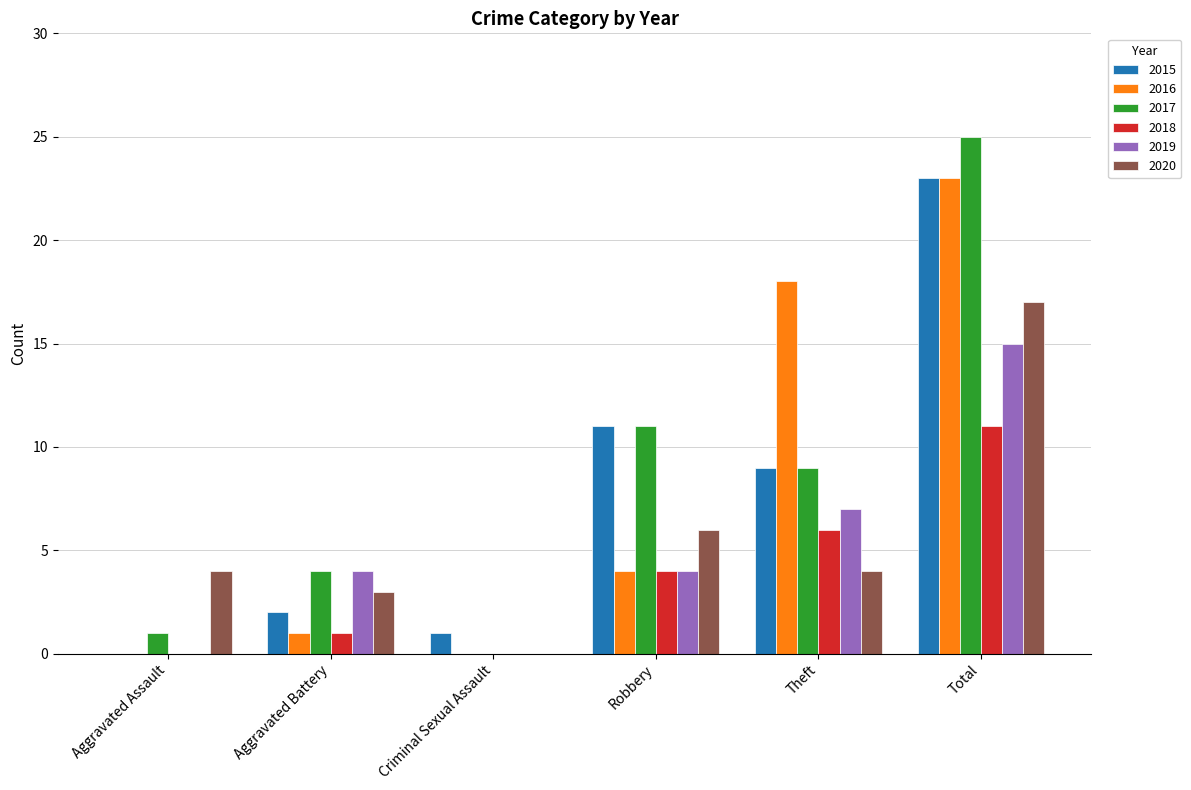

What is the sum of all 2015 values?

46